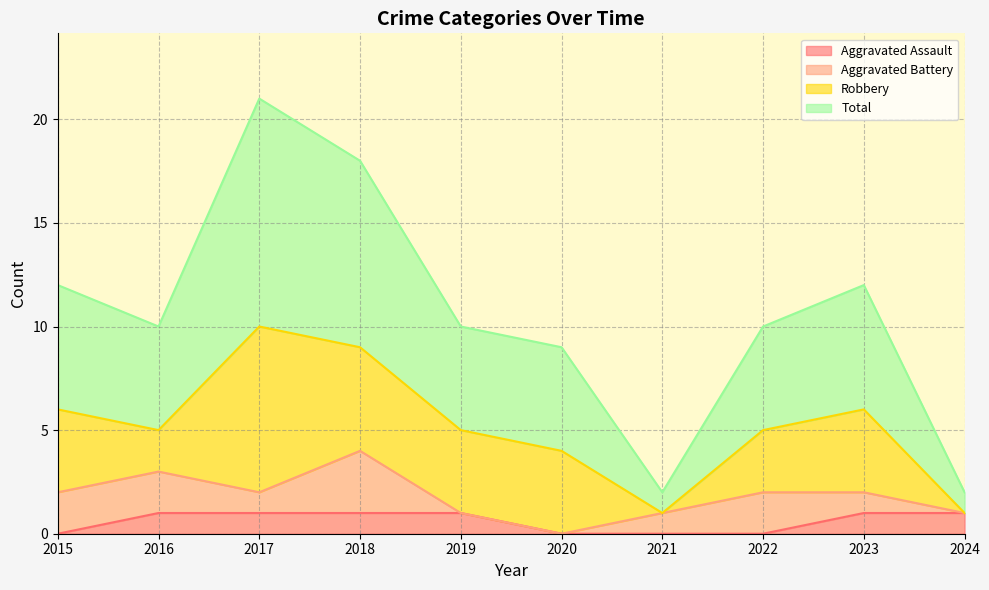

What is the maximum value shown in the chart?

21